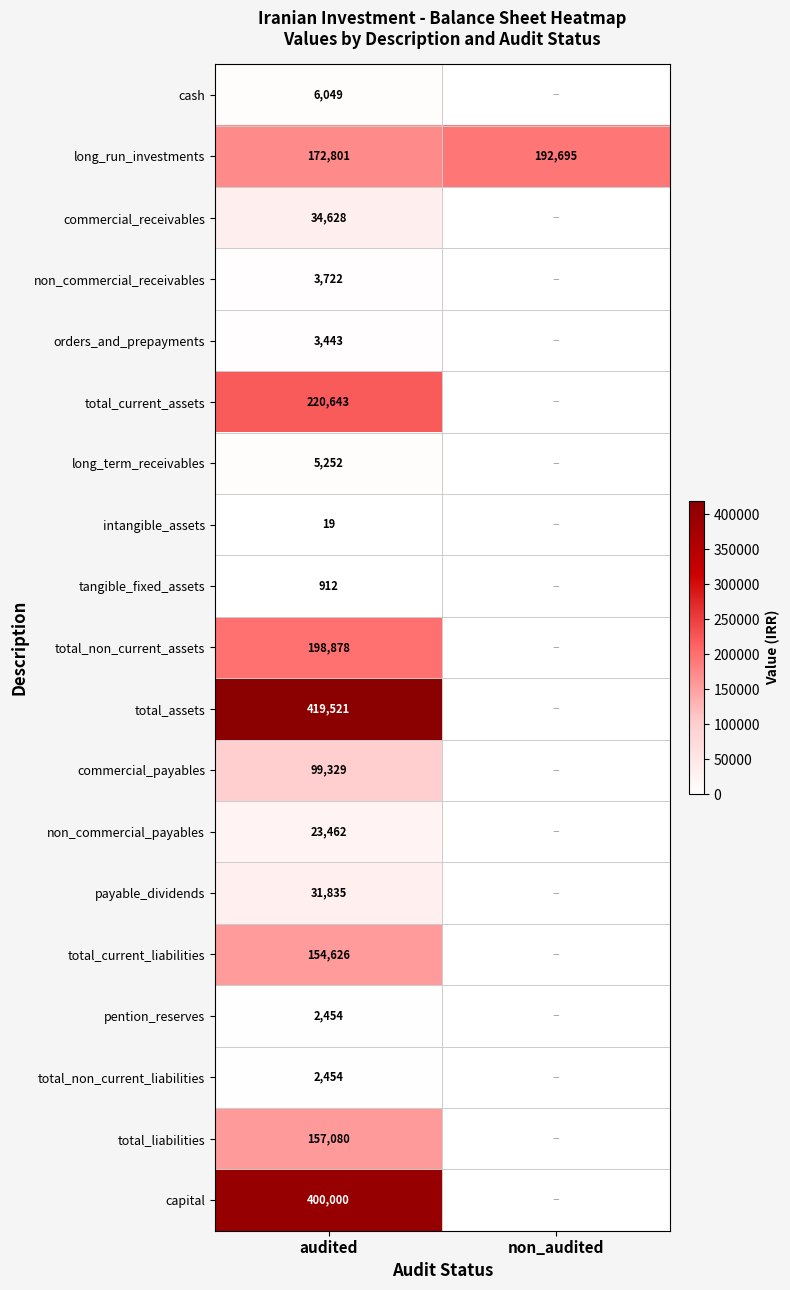

True or false: total_current_assets has a value of 220643 at audited.

True